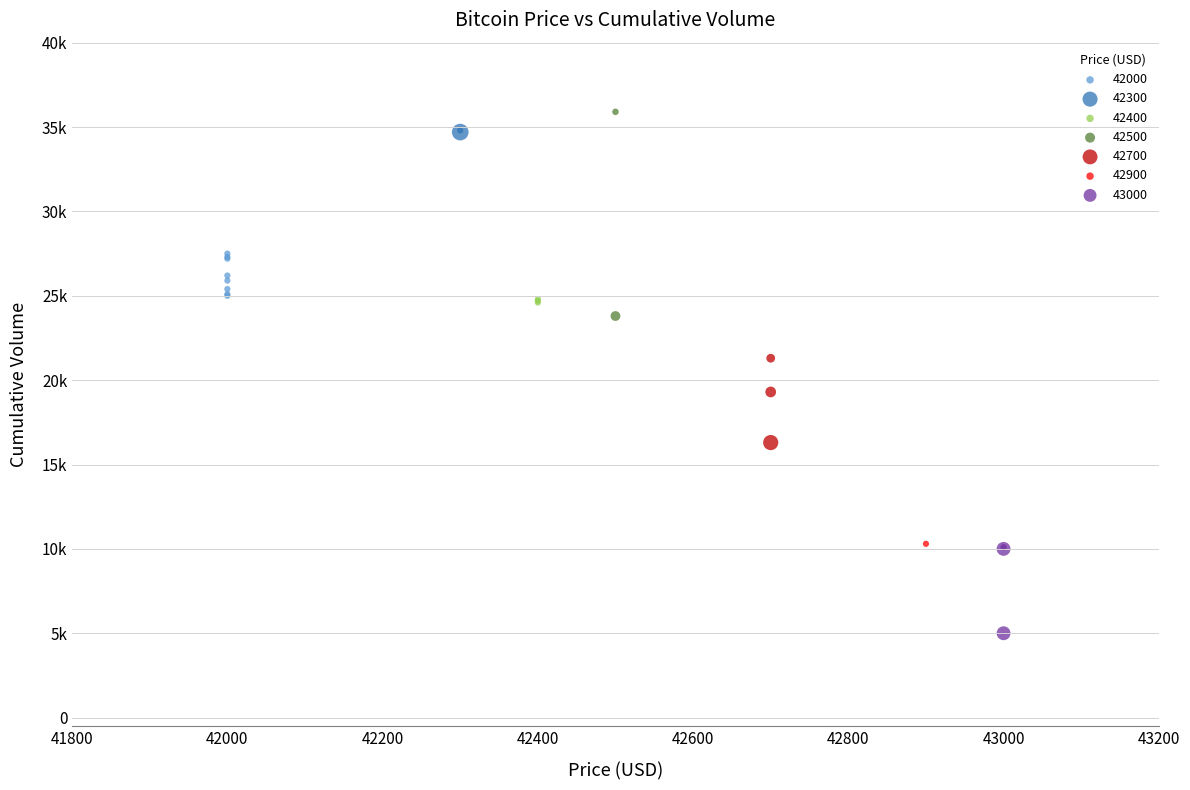

What are all the series names shown in the legend?

42000, 42300, 42400, 42500, 42700, 42900, 43000